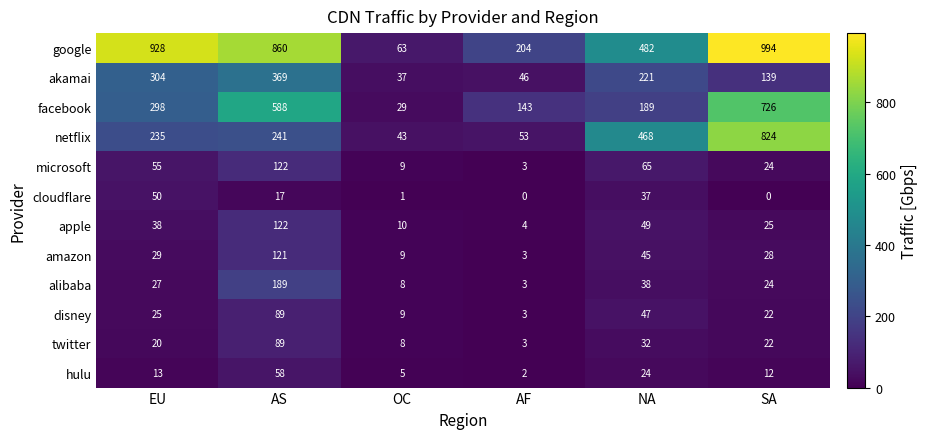

What is the maximum value shown in the chart?

994